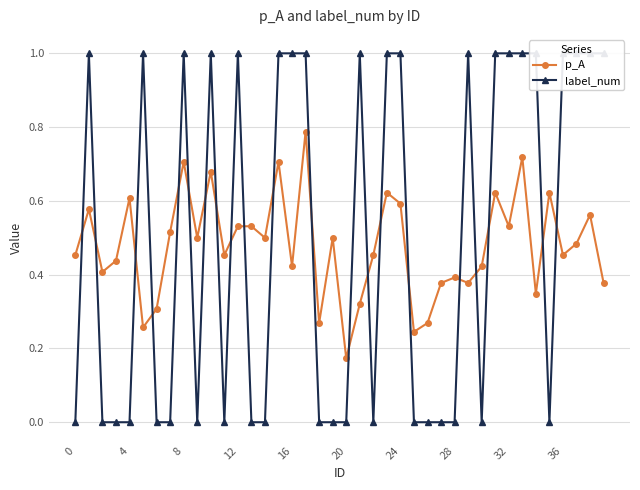

What is the sum of the p_A values at 37 and 0?

0.9